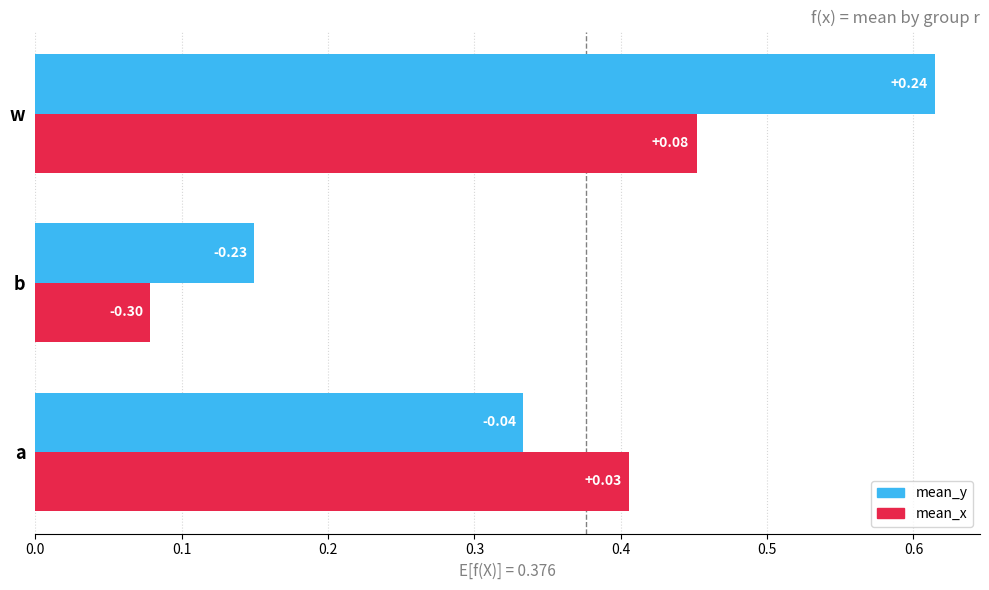

Which series has the widest spread of values?

mean_y